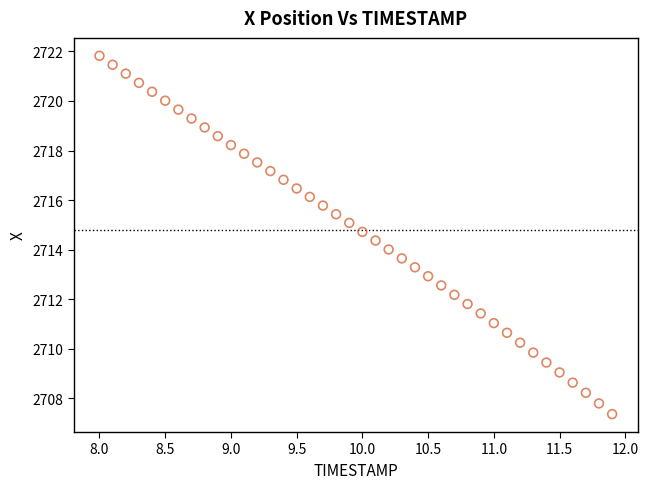

What is the range of X values (max minus min)?

3.9